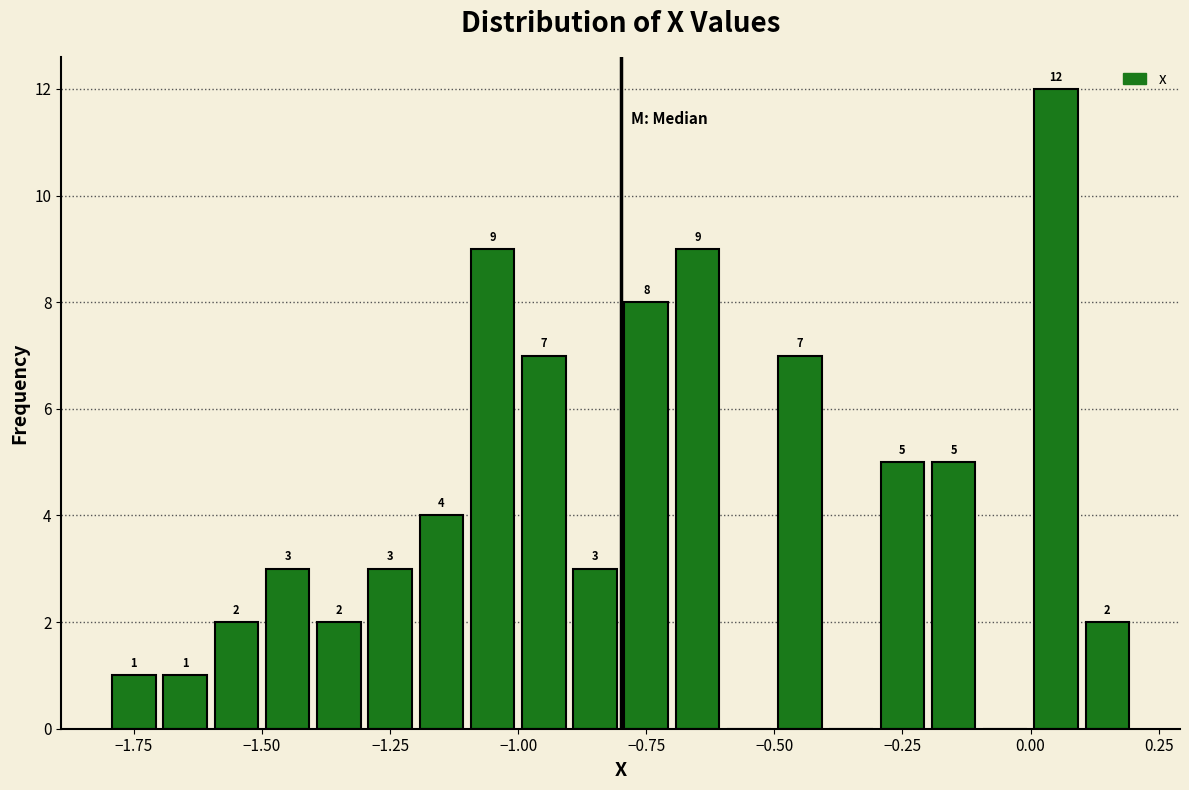

Around what value on the x-axis is the tallest bar? Give the approximate position of its centre, as read against the axis.

0.05